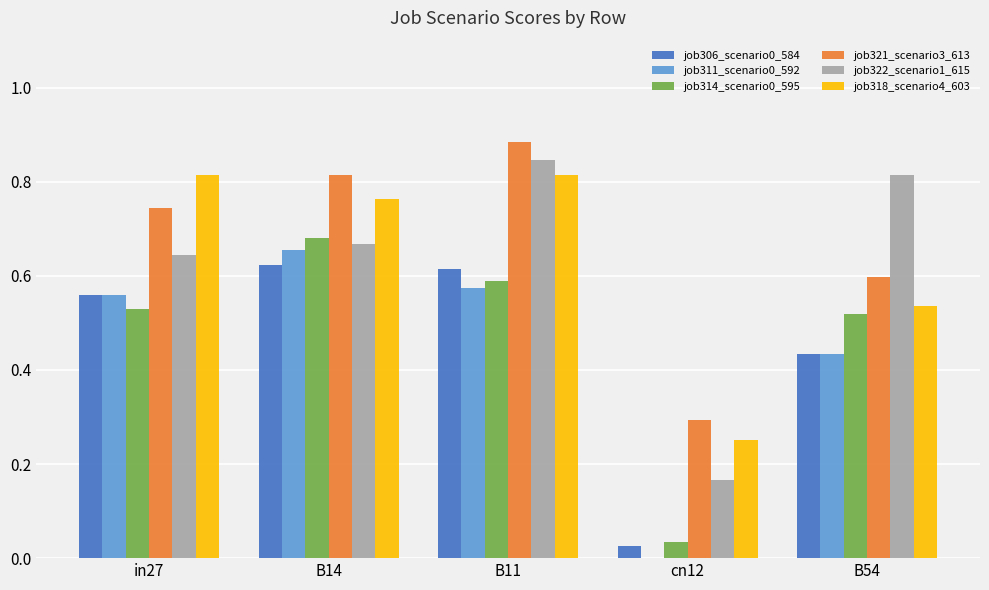

At which label is job321_scenario3_613 closest to 0?

cn12